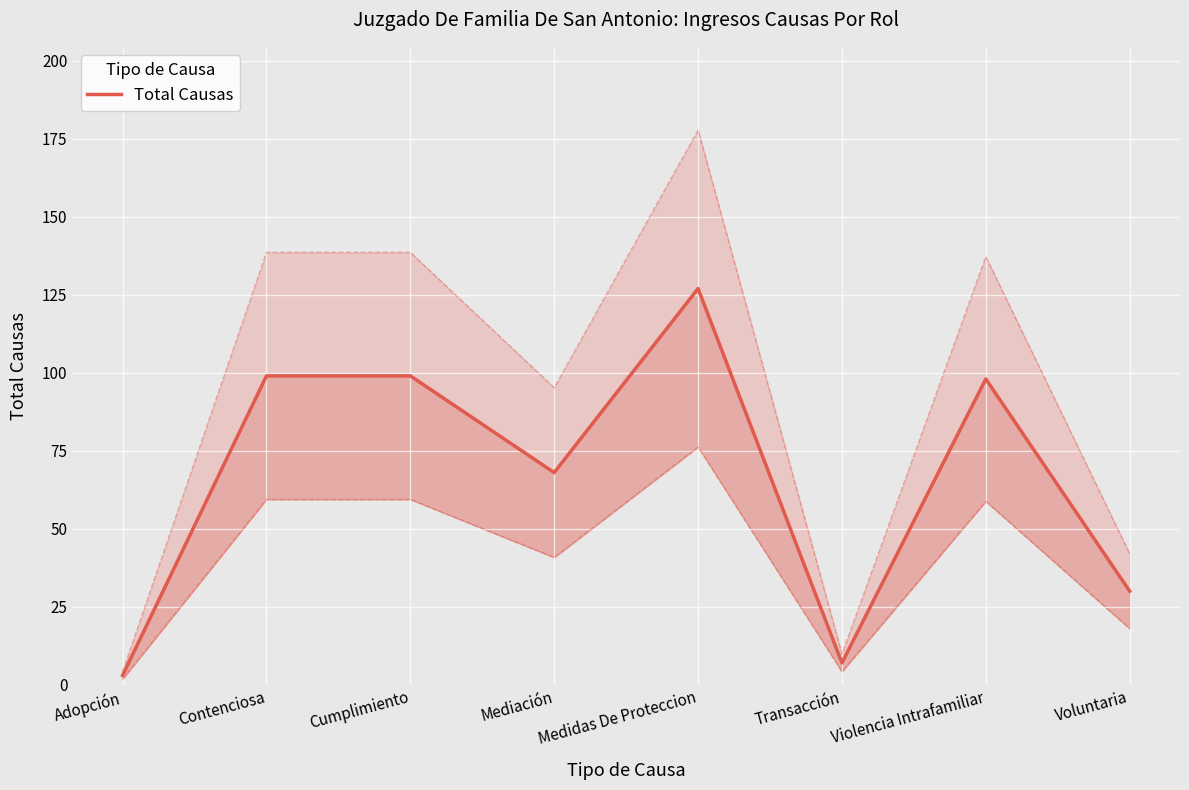

What position from the left is Voluntaria?

8